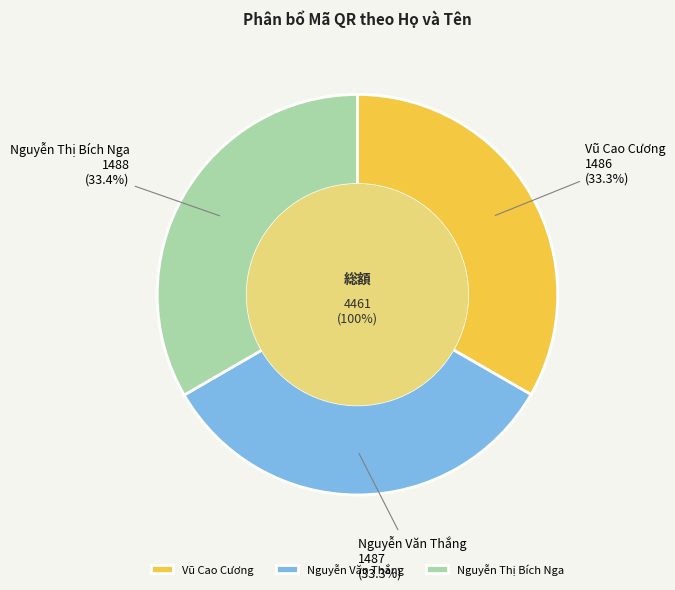

How many segments does this pie chart have?

3